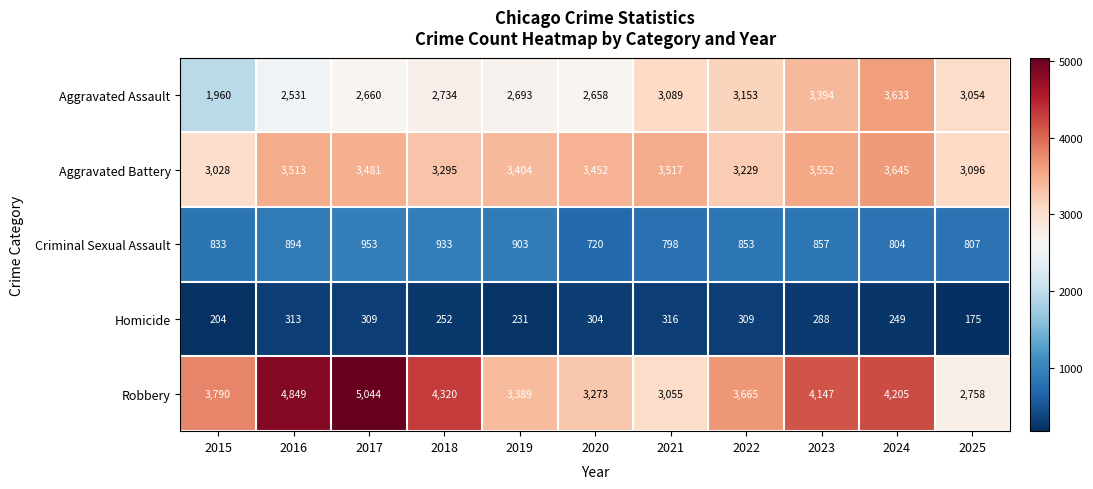

Which label corresponds to the smallest value in the chart?

2025